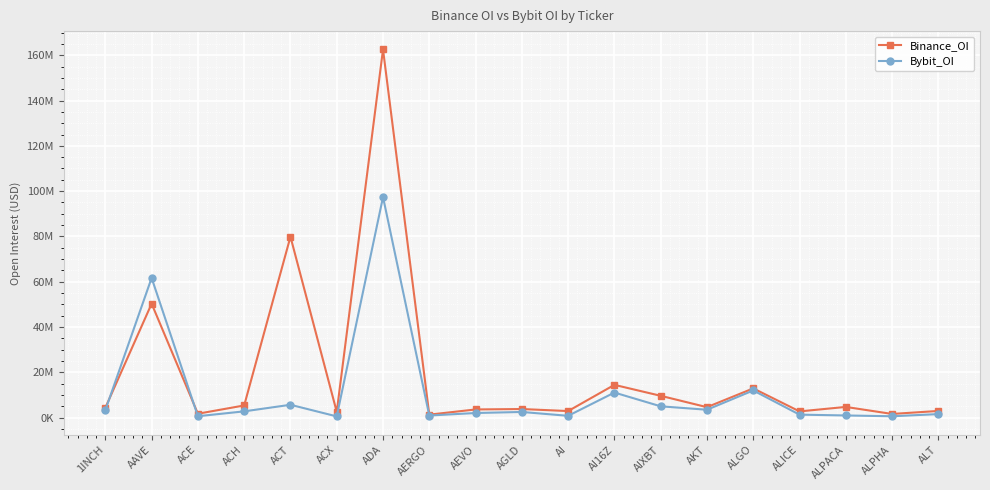

In Binance_OI, how many points are lower than both neighbors (excluding endpoints)?

7